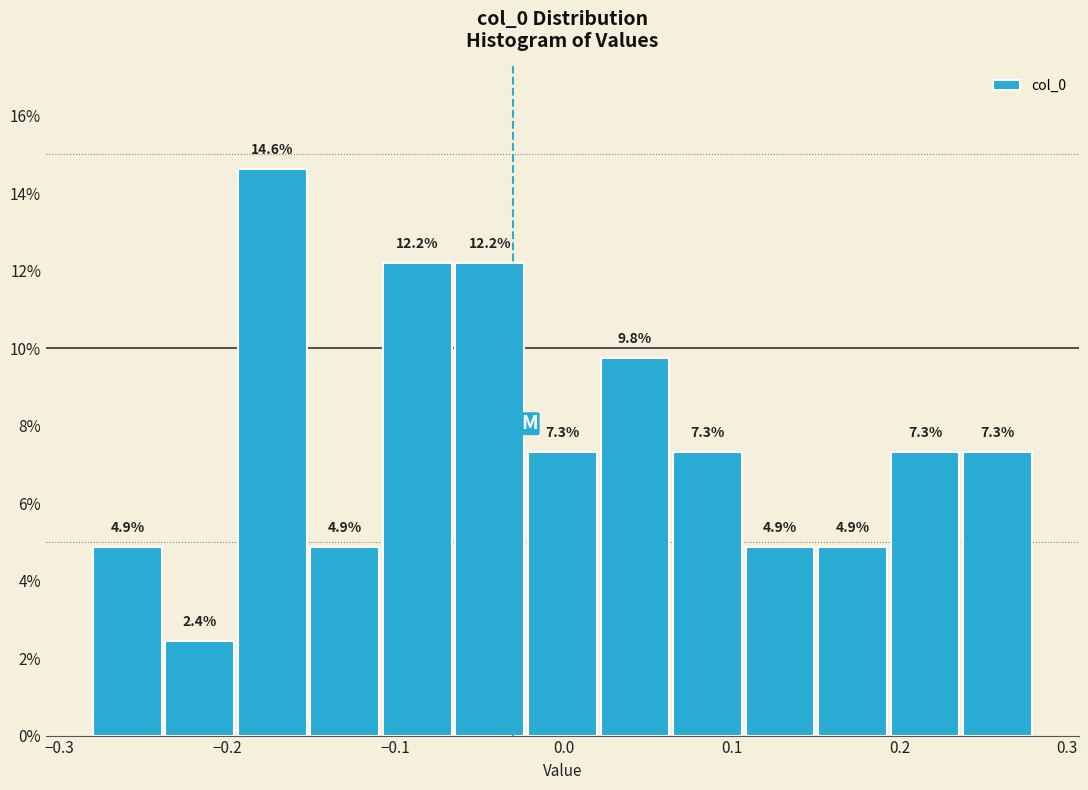

How tall is the bar that spans 0.11 to 0.15 on the x-axis? The bar edges are not printed on the chart, so give them approximately, as read against the axis.

4.9